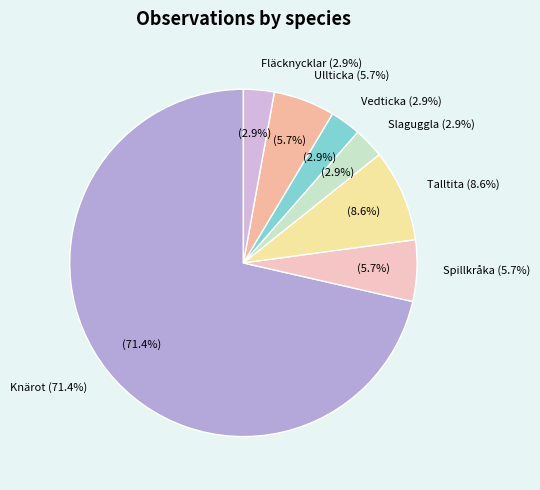

How many slices are in this pie chart?

7